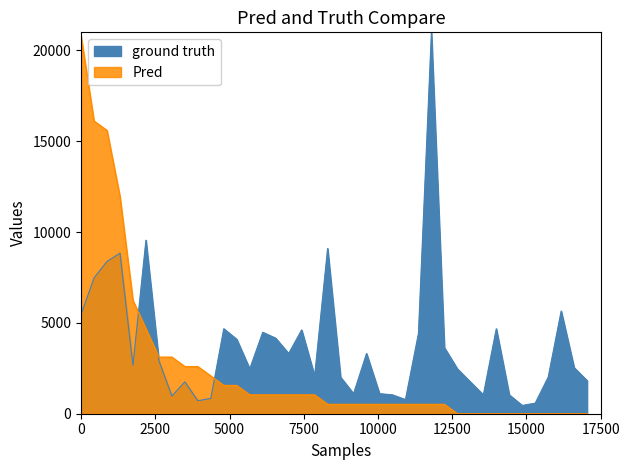

The value of Pred at 30 is -7684.0. True or false?

False